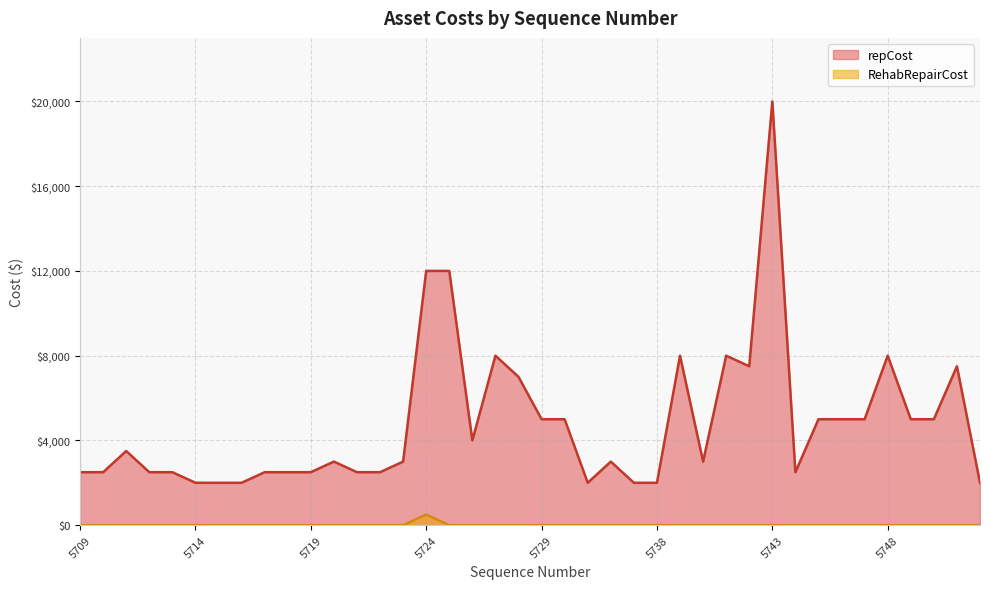

What is the difference between the highest and lowest values at 5736?

3000